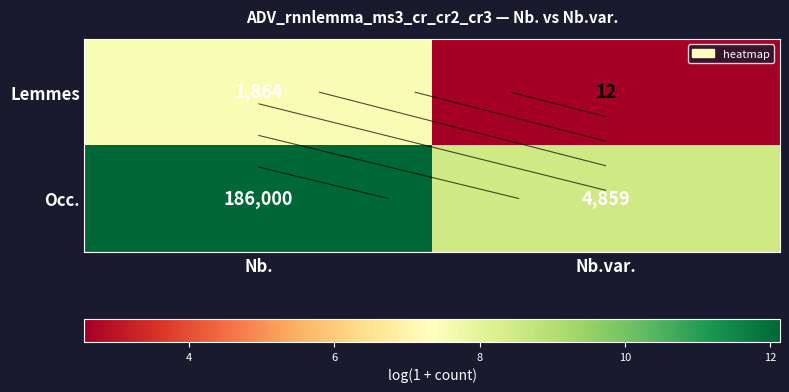

What is the minimum value shown in the chart?

2.6